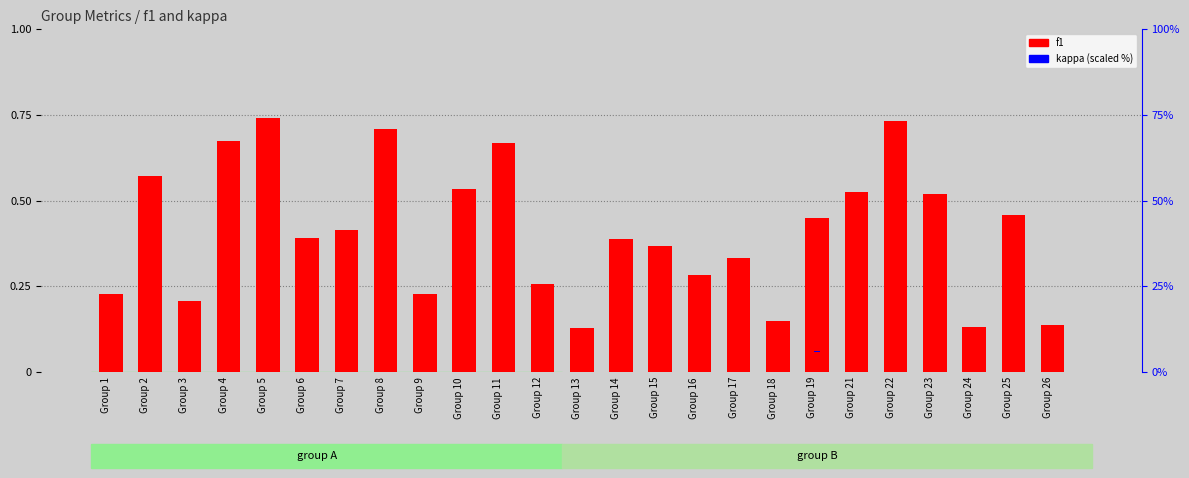

What is the difference between the highest and lowest values at Group 11?

0.7